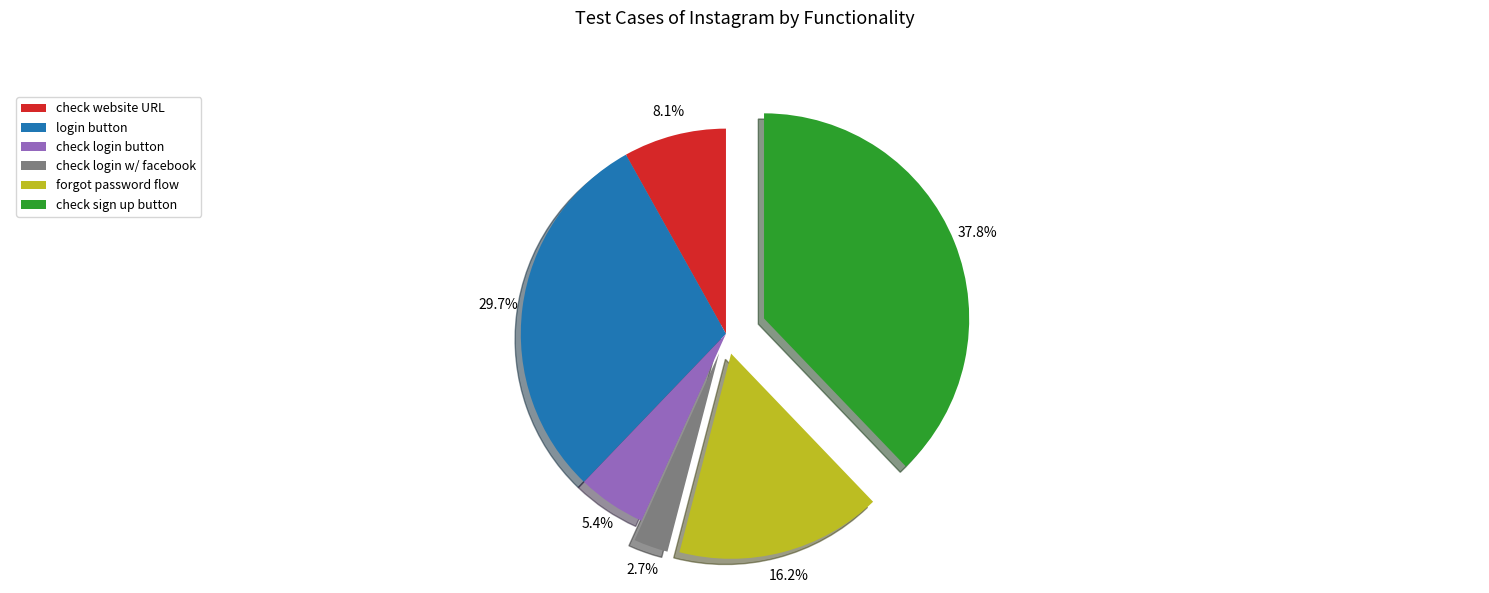

How much of the chart is everything except check sign up button?

62.2%